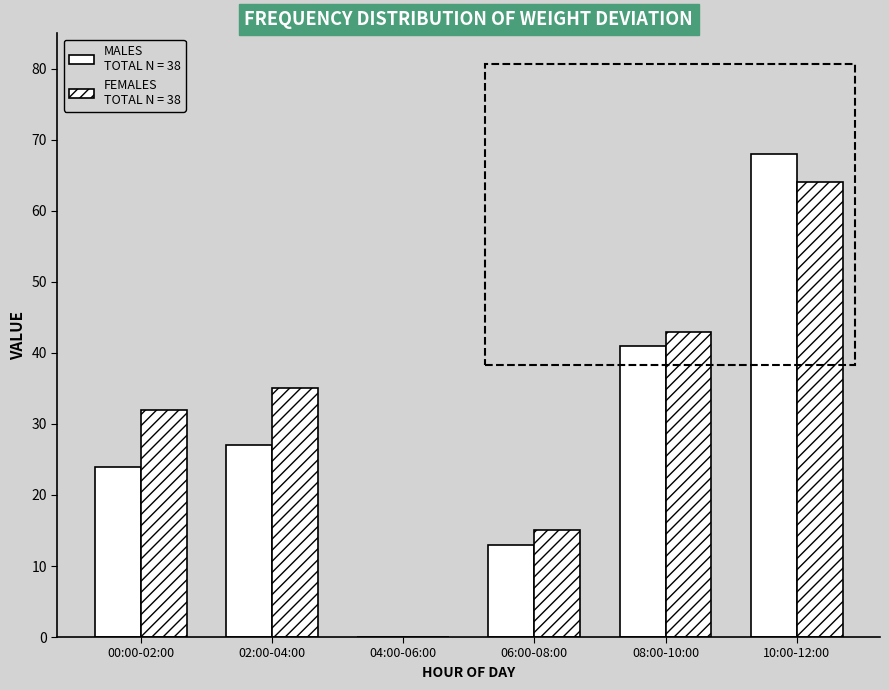

What is the label of the 1st bar from the left?

00:00-02:00